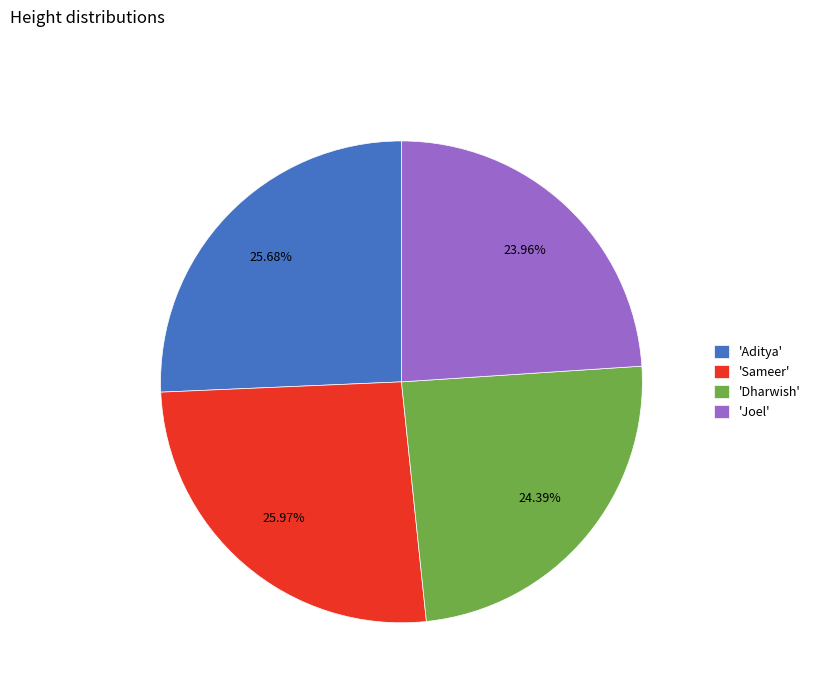

Is 'Sameer' the majority of the pie?

No